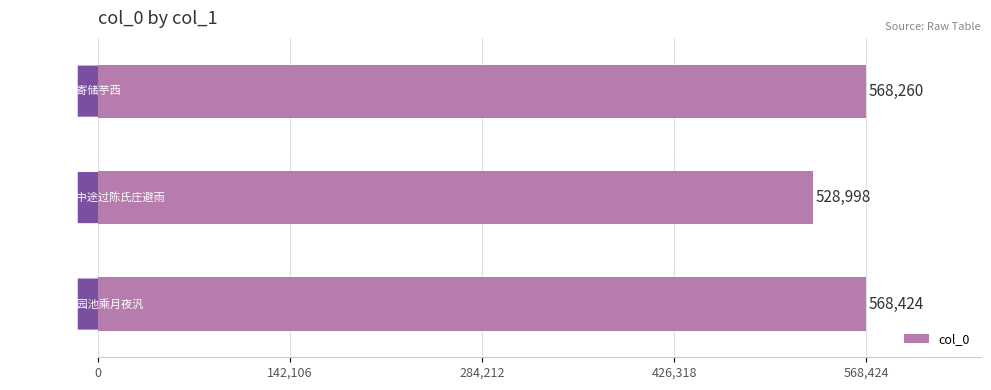

What is the average value?

555227